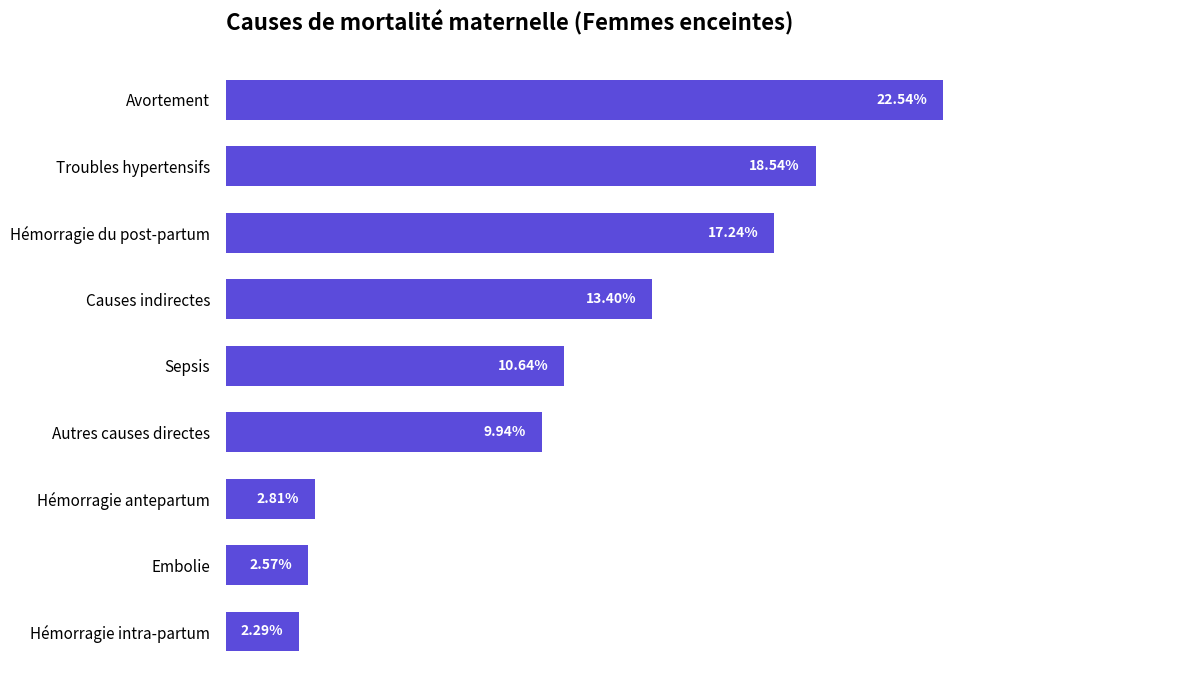

At which label is the value closest to 12?

Sepsis